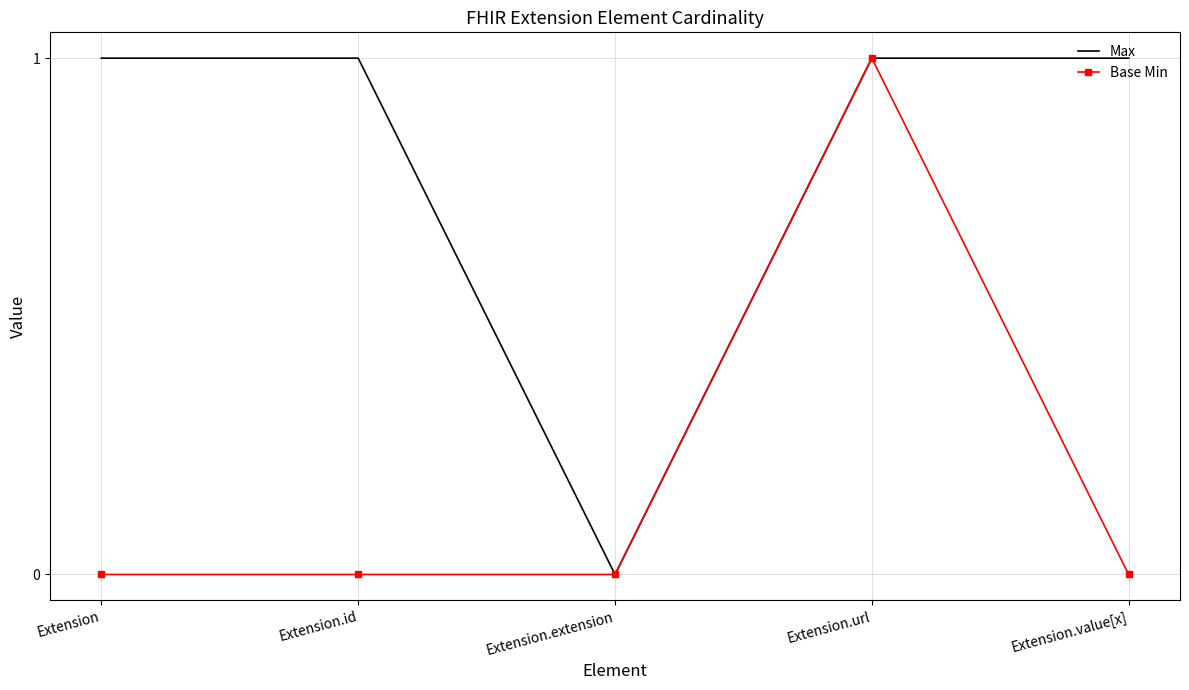

What is the spread (max minus min) of values at Extension?

1